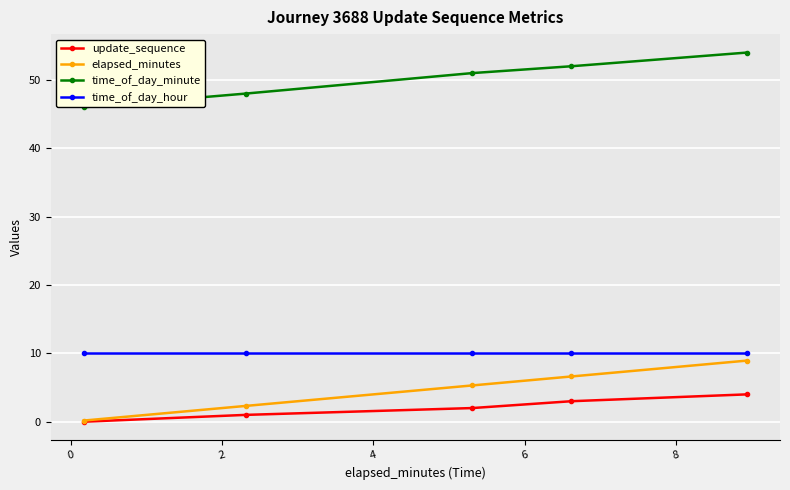

True or false: time_of_day_minute and time_of_day_hour cross at least once.

False